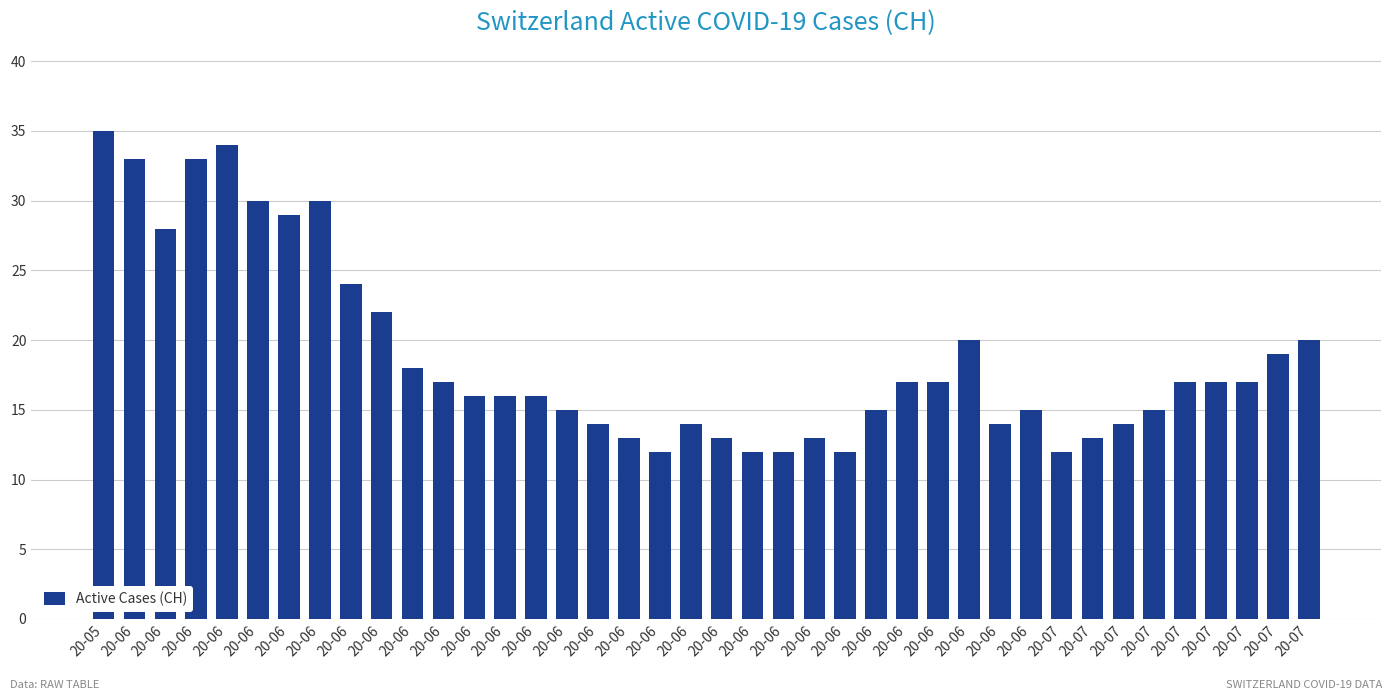

Reading left to right, extract all data points from this chart.

35	33	28	33	34	30	29	30	24	22	18	17	16	16	16	15	14	13	12	14	13	12	12	13	12	15	17	17	20	14	15	12	13	14	15	17	17	17	19	20